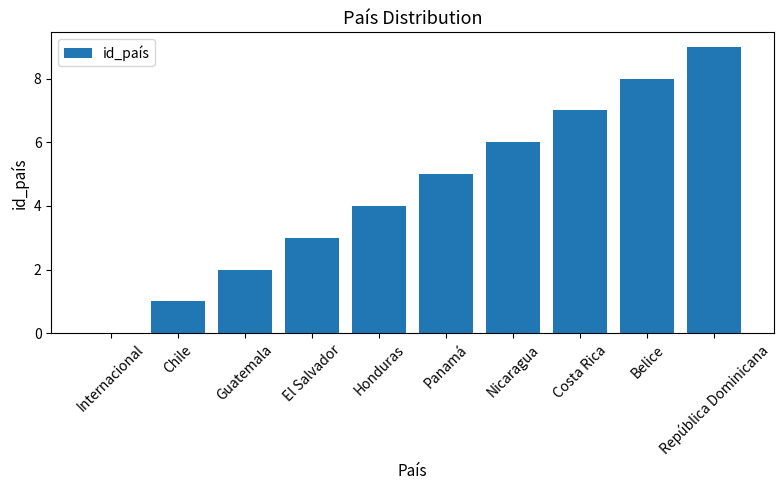

Is it true that the value at Chile is 1?

True